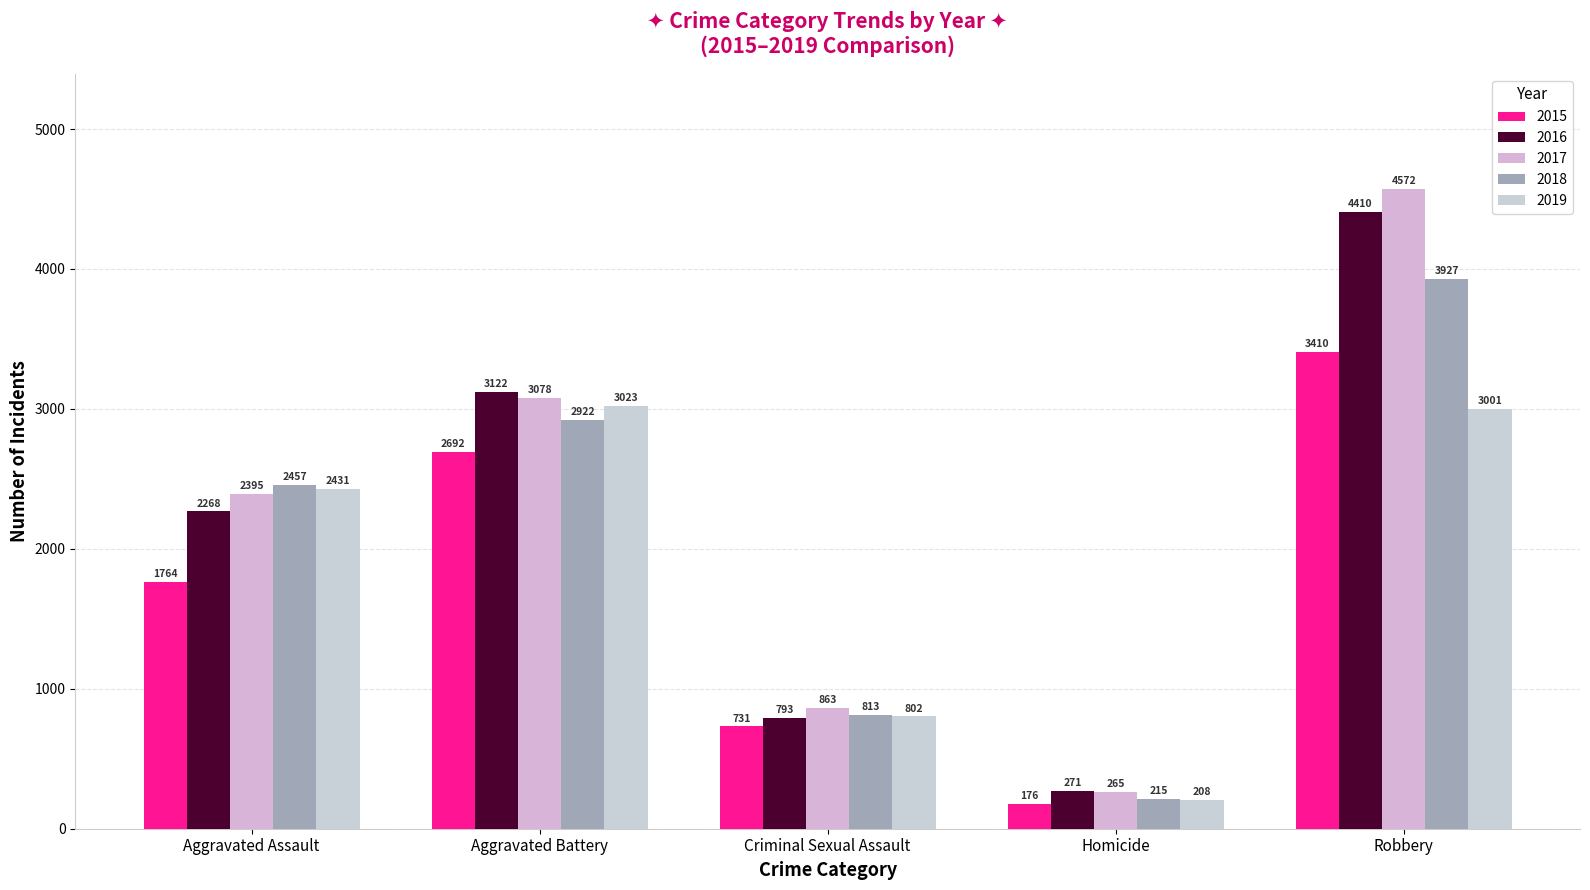

At Homicide, list the series in order from largest to smallest.

2016, 2017, 2018, 2019, 2015